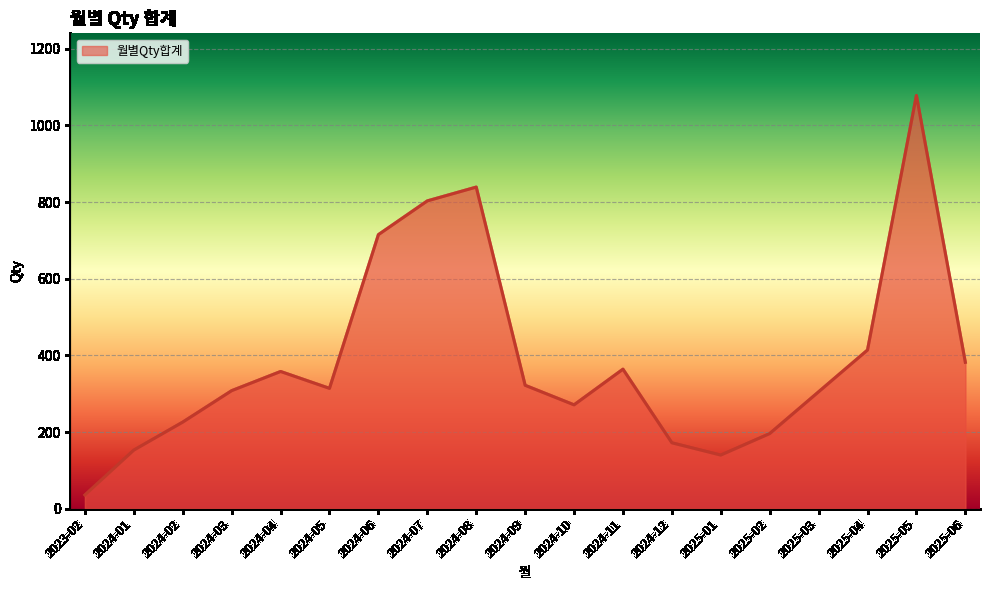

What is the difference between the maximum and minimum values?

1042